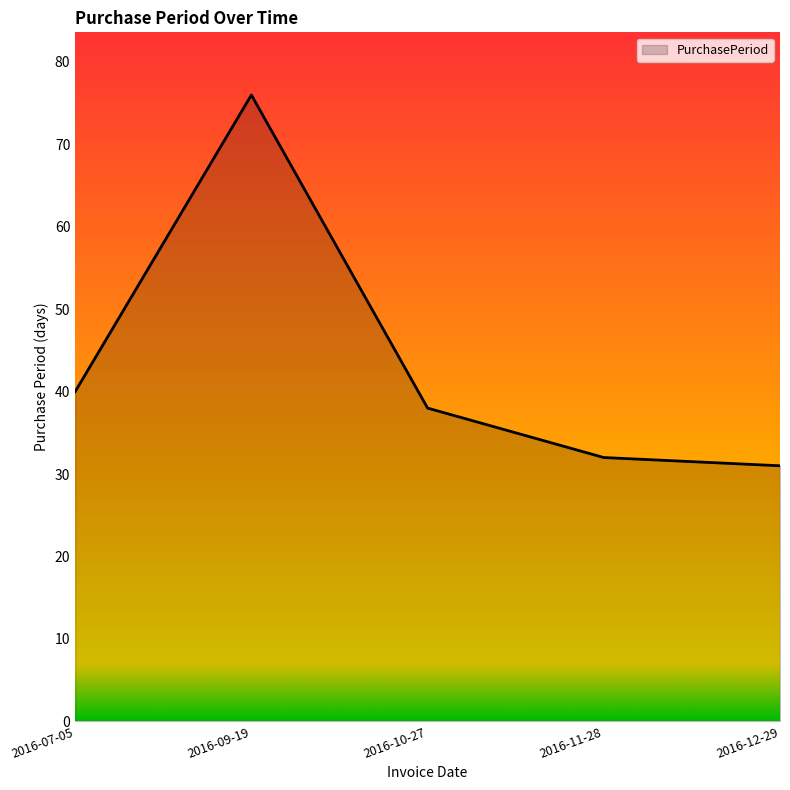

What is the difference between the values at 2016-11-28 and 2016-07-05?

8